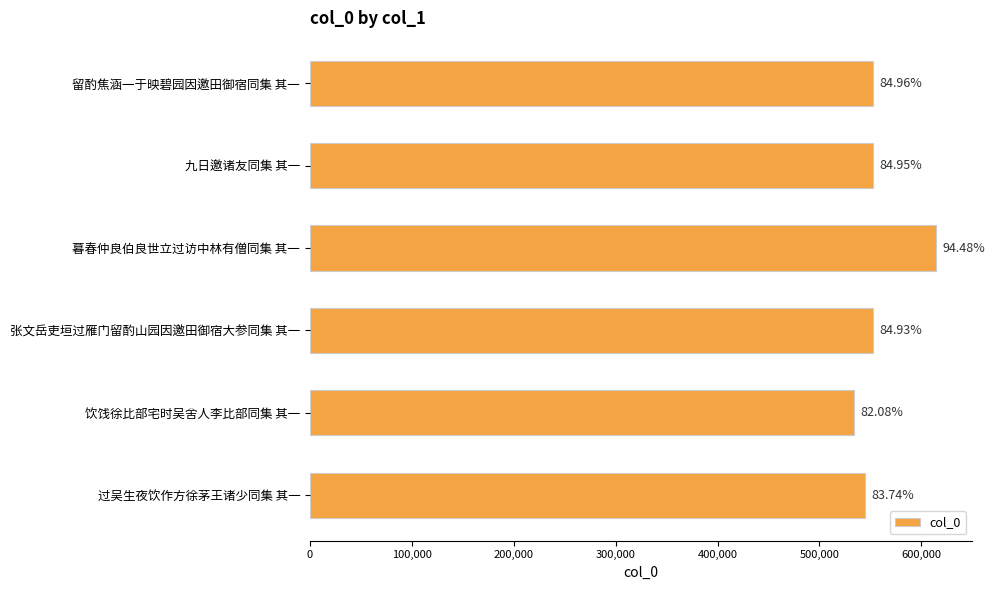

Are the bars horizontal?

Yes